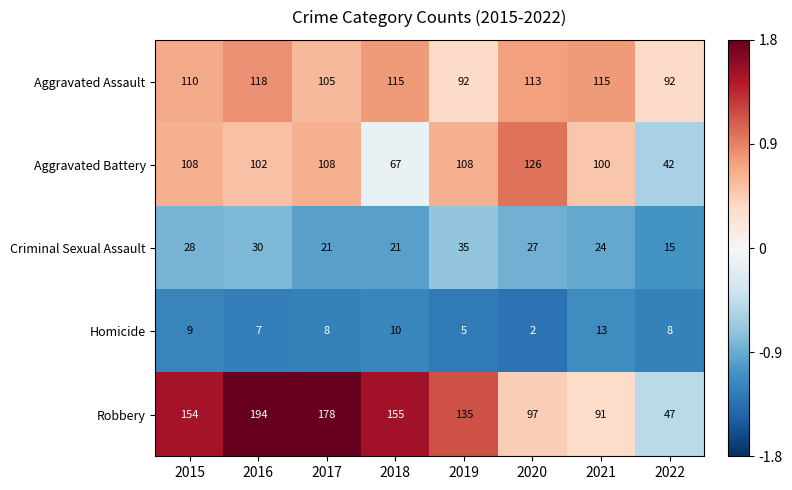

Count the Criminal Sexual Assault values in the range 21 to 30.

6